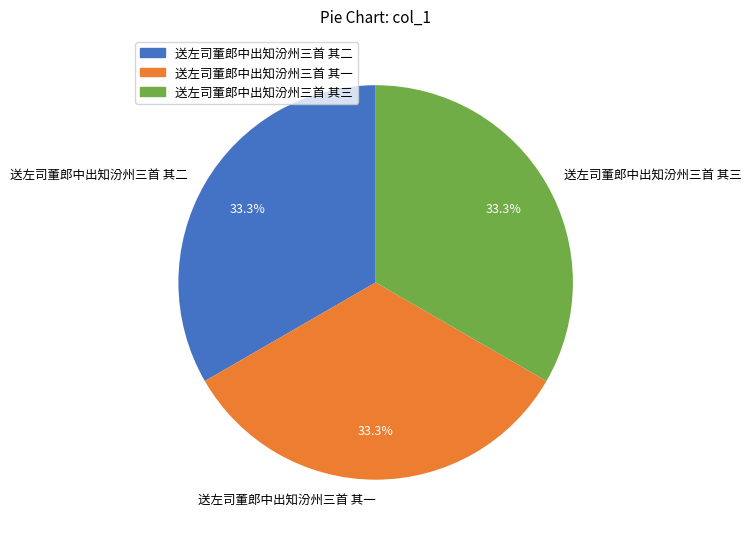

Do 送左司董郎中出知汾州三首 其三 and 送左司董郎中出知汾州三首 其二 together represent more than half of the pie?

Yes